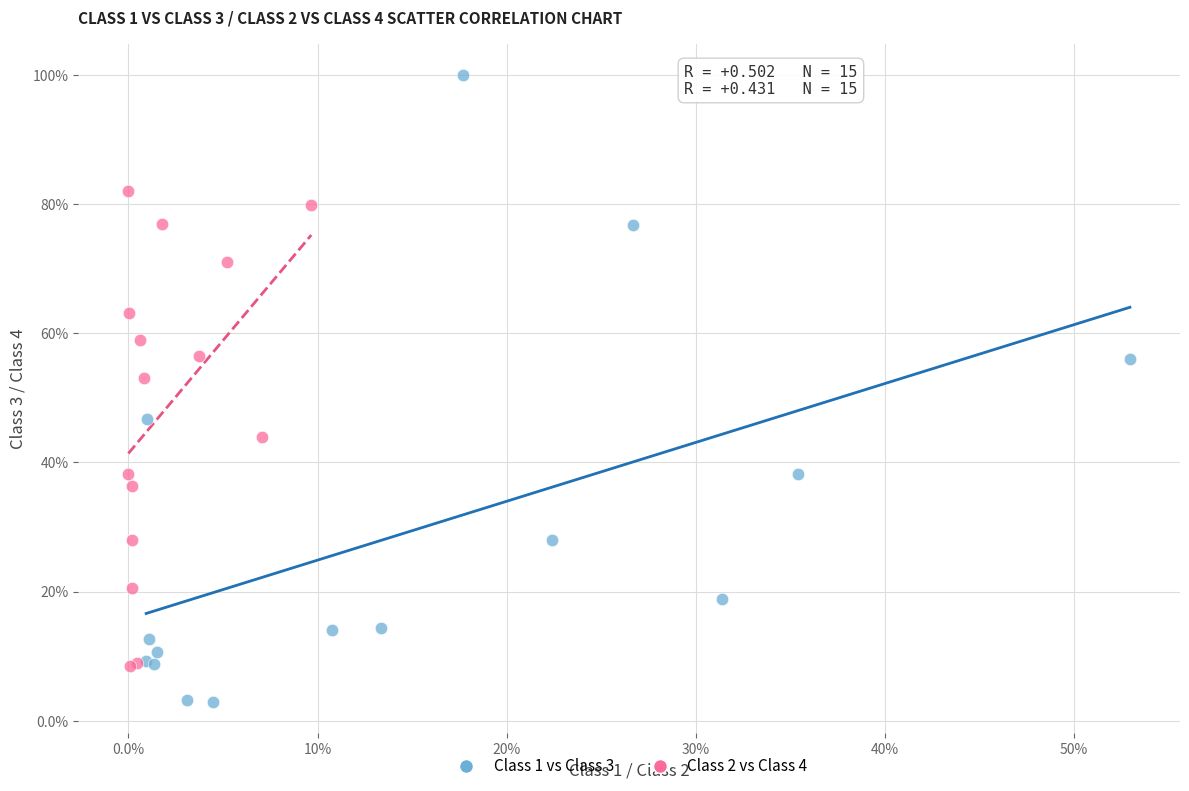

Which series contains the highest Y value?

Class 1 vs Class 3